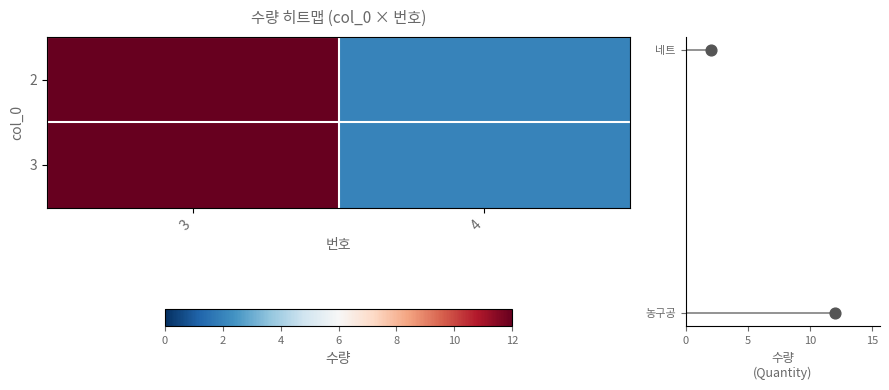

How many 2 values are between 2 and 12?

2